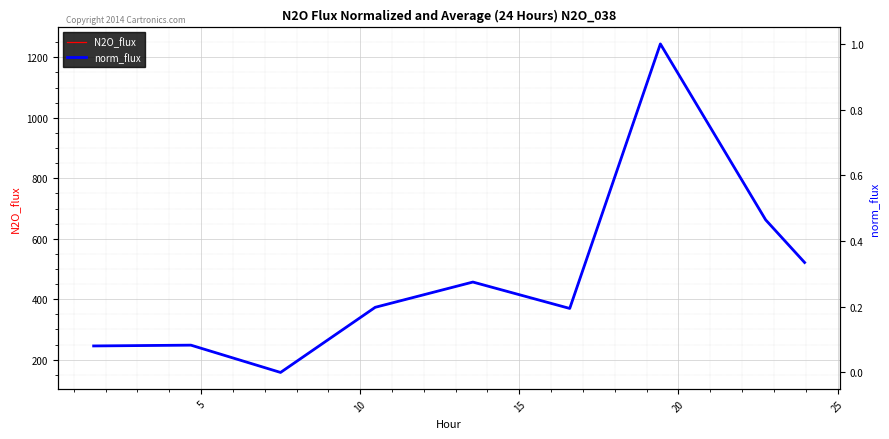

What are all the series names shown in the legend?

N2O_flux, norm_flux